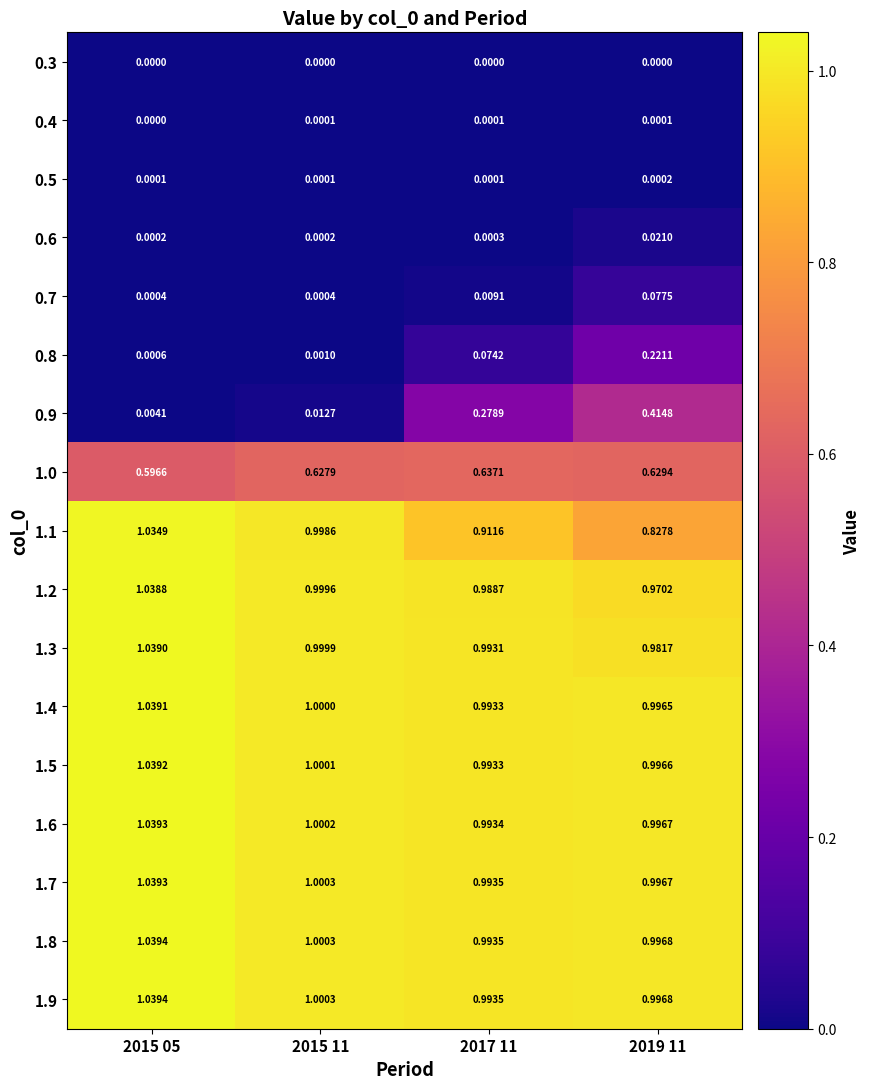

Reading left to right, what are all the values shown in this chart?

0.3: 2015 05=0.0	2015 11=0.0	2017 11=0.0	2019 11=0.0
0.4: 2015 05=0.0	2015 11=0.0	2017 11=0.0	2019 11=0.0
0.5: 2015 05=0.0	2015 11=0.0	2017 11=0.0	2019 11=0.0
0.6: 2015 05=0.0	2015 11=0.0	2017 11=0.0	2019 11=0.0
0.7: 2015 05=0.0	2015 11=0.0	2017 11=0.0	2019 11=0.1
0.8: 2015 05=0.0	2015 11=0.0	2017 11=0.1	2019 11=0.2
0.9: 2015 05=0.0	2015 11=0.0	2017 11=0.3	2019 11=0.4
1.0: 2015 05=0.6	2015 11=0.6	2017 11=0.6	2019 11=0.6
1.1: 2015 05=1.0	2015 11=1.0	2017 11=0.9	2019 11=0.8
1.2: 2015 05=1.0	2015 11=1.0	2017 11=1.0	2019 11=1.0
1.3: 2015 05=1.0	2015 11=1.0	2017 11=1.0	2019 11=1.0
1.4: 2015 05=1.0	2015 11=1.0	2017 11=1.0	2019 11=1.0
1.5: 2015 05=1.0	2015 11=1.0	2017 11=1.0	2019 11=1.0
1.6: 2015 05=1.0	2015 11=1.0	2017 11=1.0	2019 11=1.0
1.7: 2015 05=1.0	2015 11=1.0	2017 11=1.0	2019 11=1.0
1.8: 2015 05=1.0	2015 11=1.0	2017 11=1.0	2019 11=1.0
1.9: 2015 05=1.0	2015 11=1.0	2017 11=1.0	2019 11=1.0